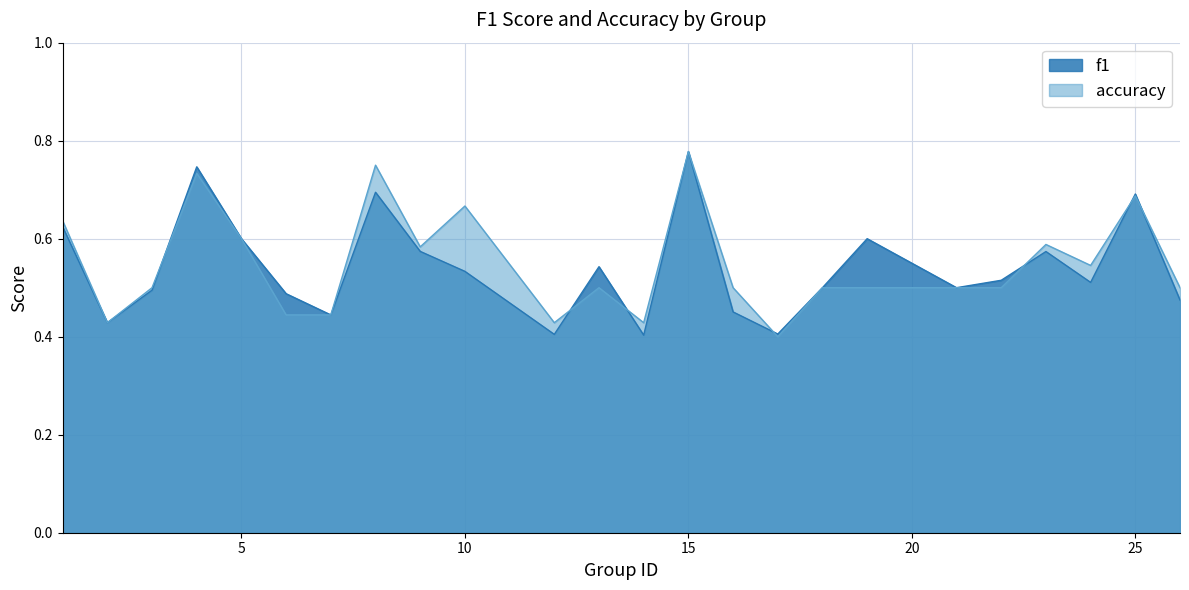

True or false: f1 has a value of 0.6 at 1.

True